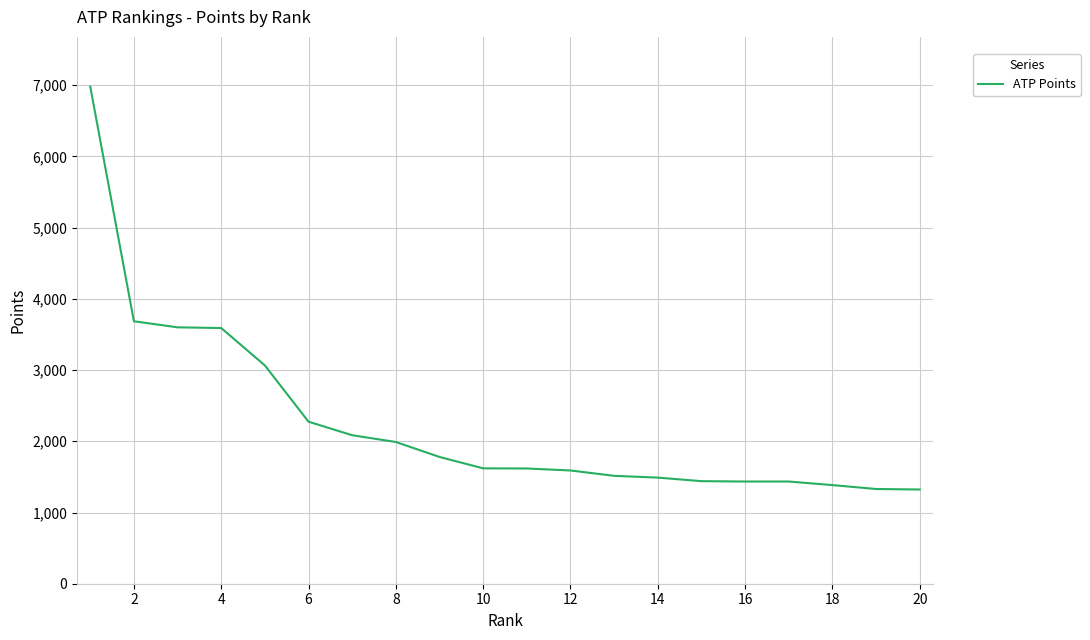

What is the maximum value shown in the chart?

6980